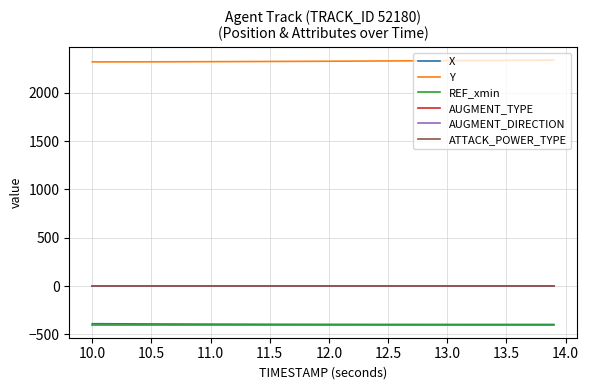

Is this an area chart (filled region under the line)?

No